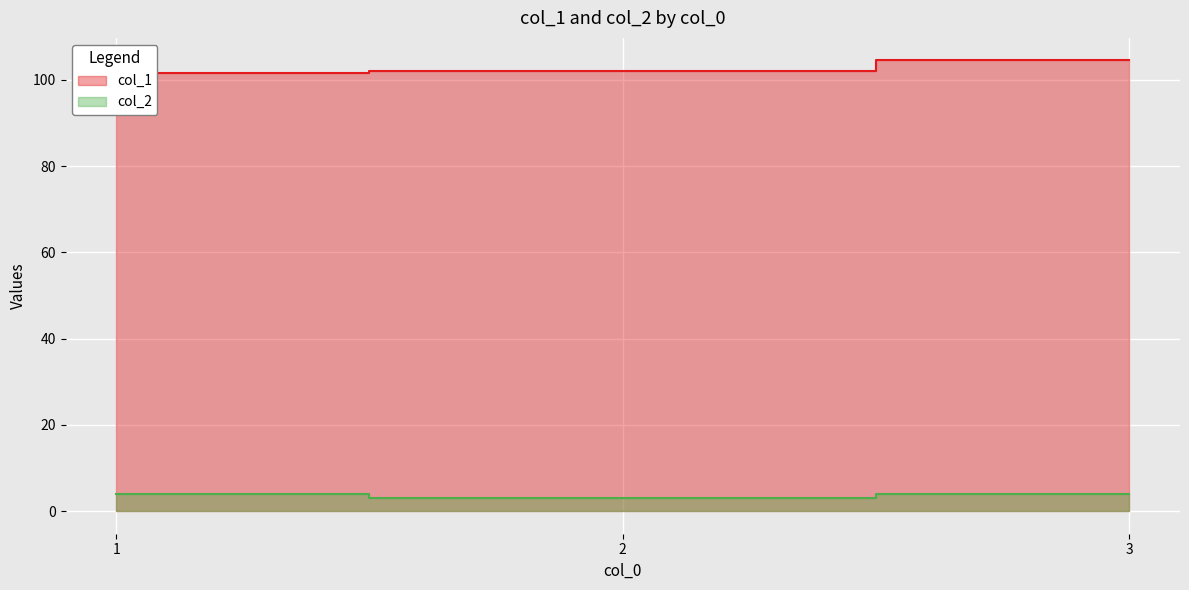

The value of col_1 at 2 is 41.0. True or false?

False